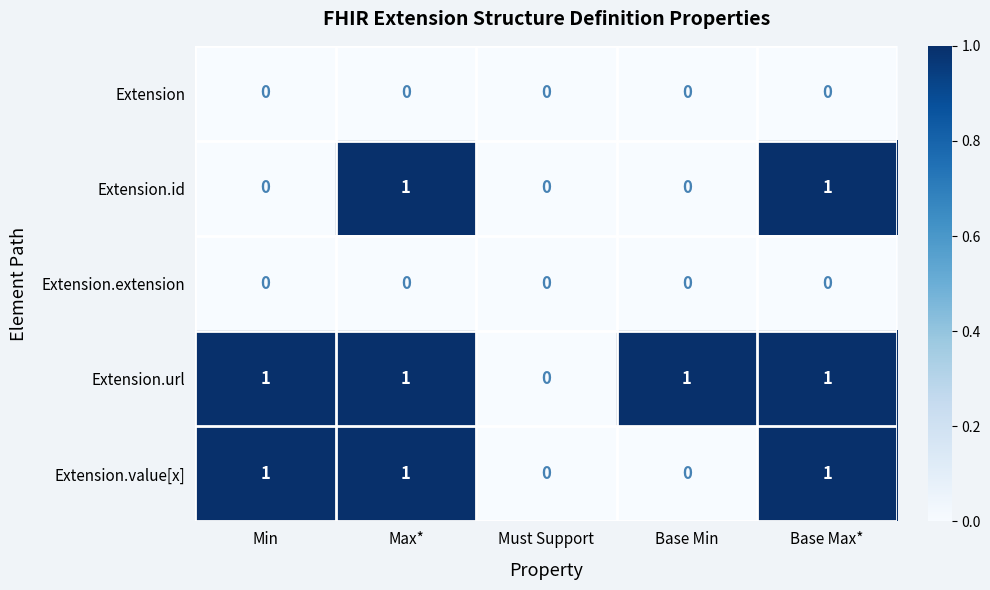

The Extension series shows 0 at Min. True or false?

True